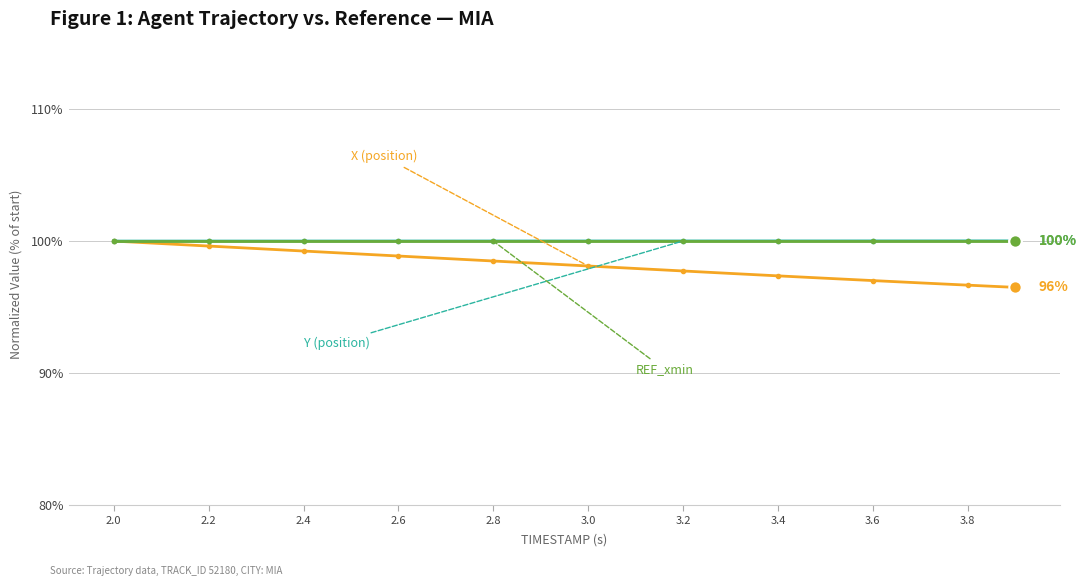

What is the greatest value displayed?

100.0